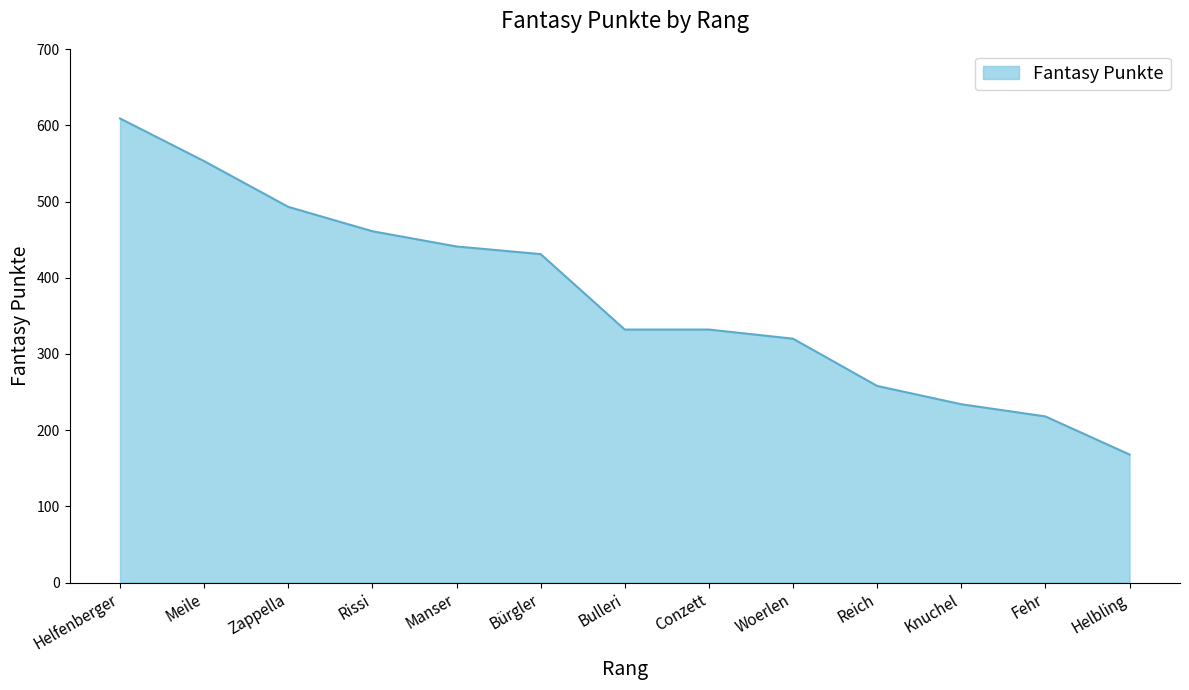

What is the difference between the values at Meile and Helfenberger?

56